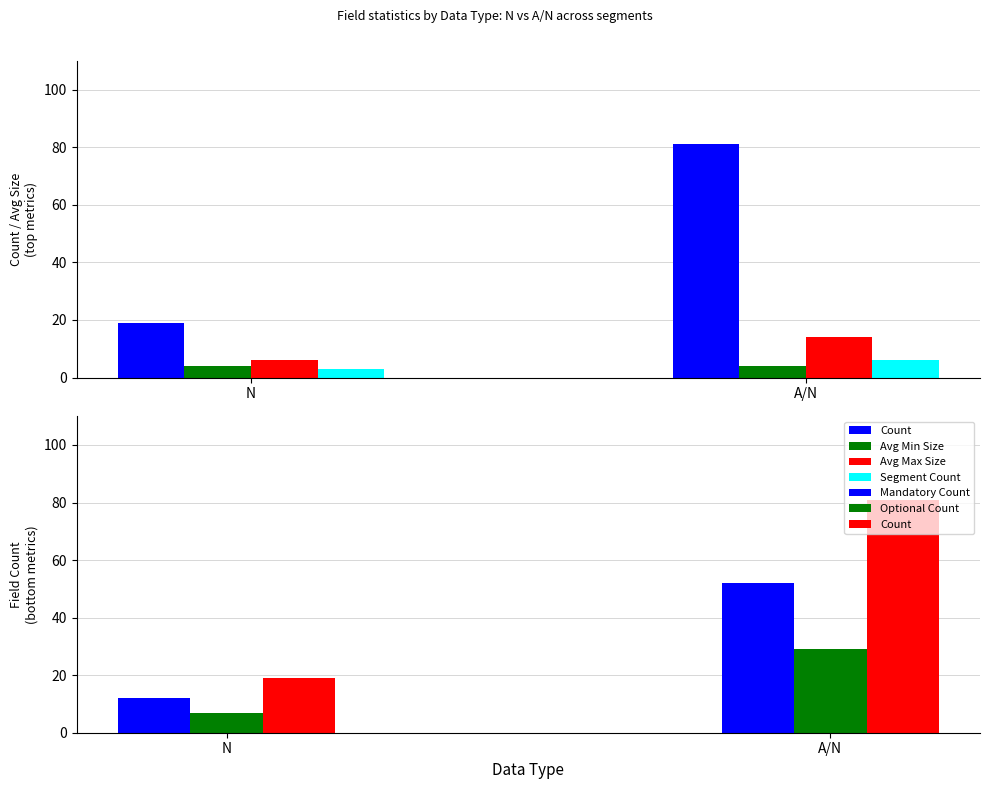

Does the chart contain stacked bars?

No